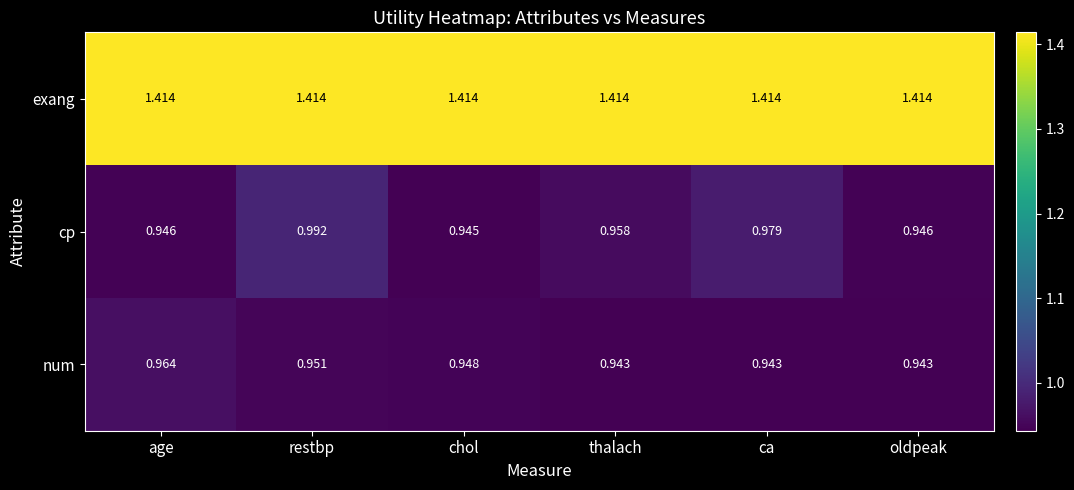

Between thalach and ca, which series saw the biggest shift?

cp